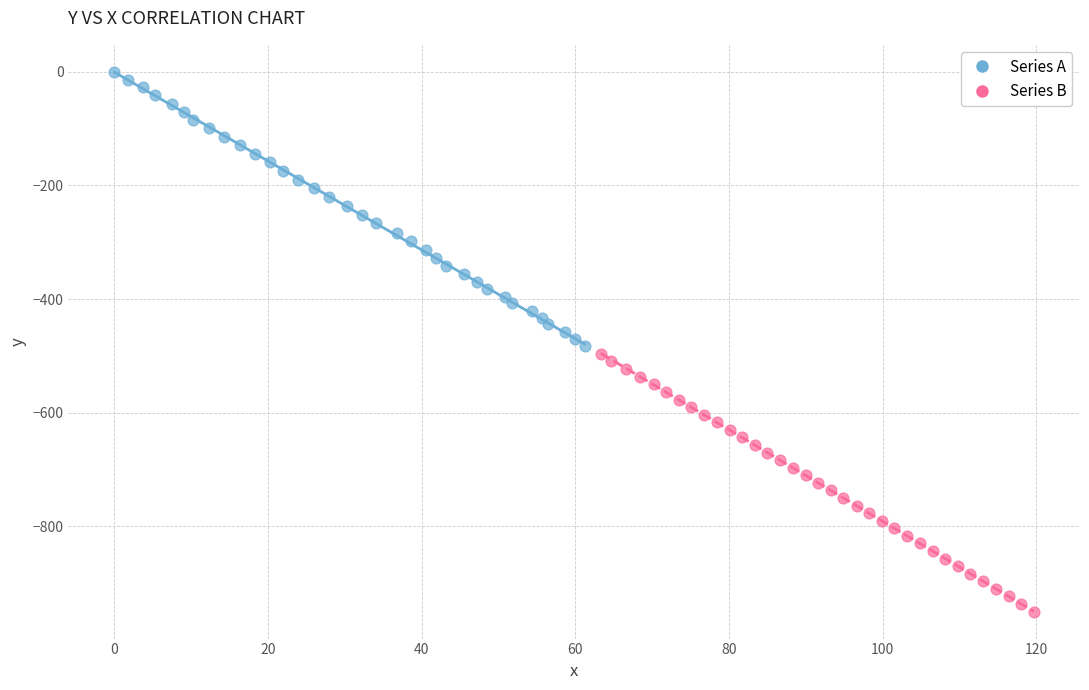

Which series reaches the maximum Y coordinate?

Series A